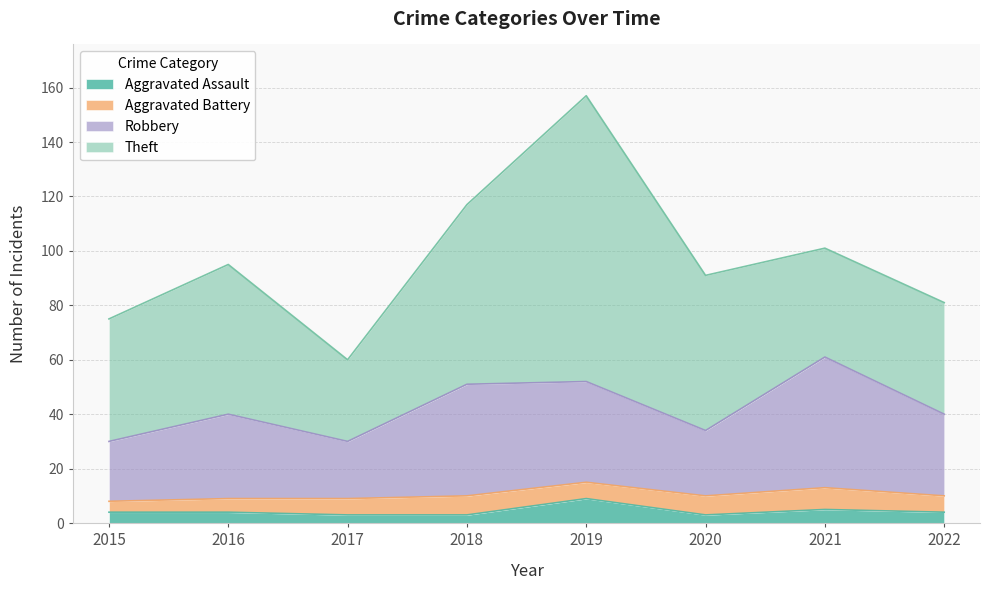

Is the value of Aggravated Assault at 2017 greater than the value of Robbery at 2019?

No